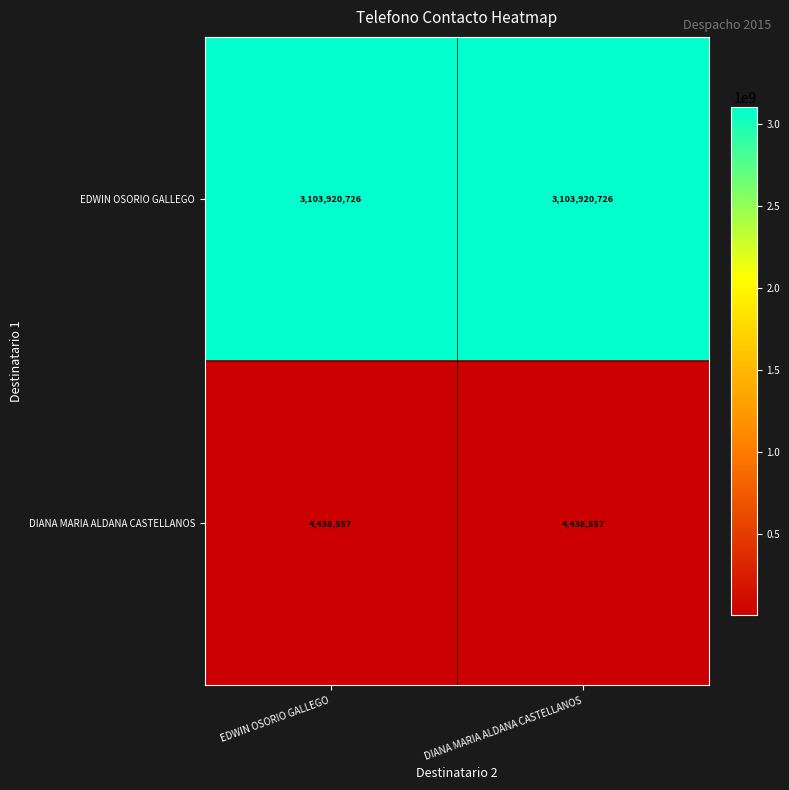

The DIANA MARIA ALDANA CASTELLANOS series shows 6756028 at DIANA MARIA ALDANA CASTELLANOS. True or false?

False